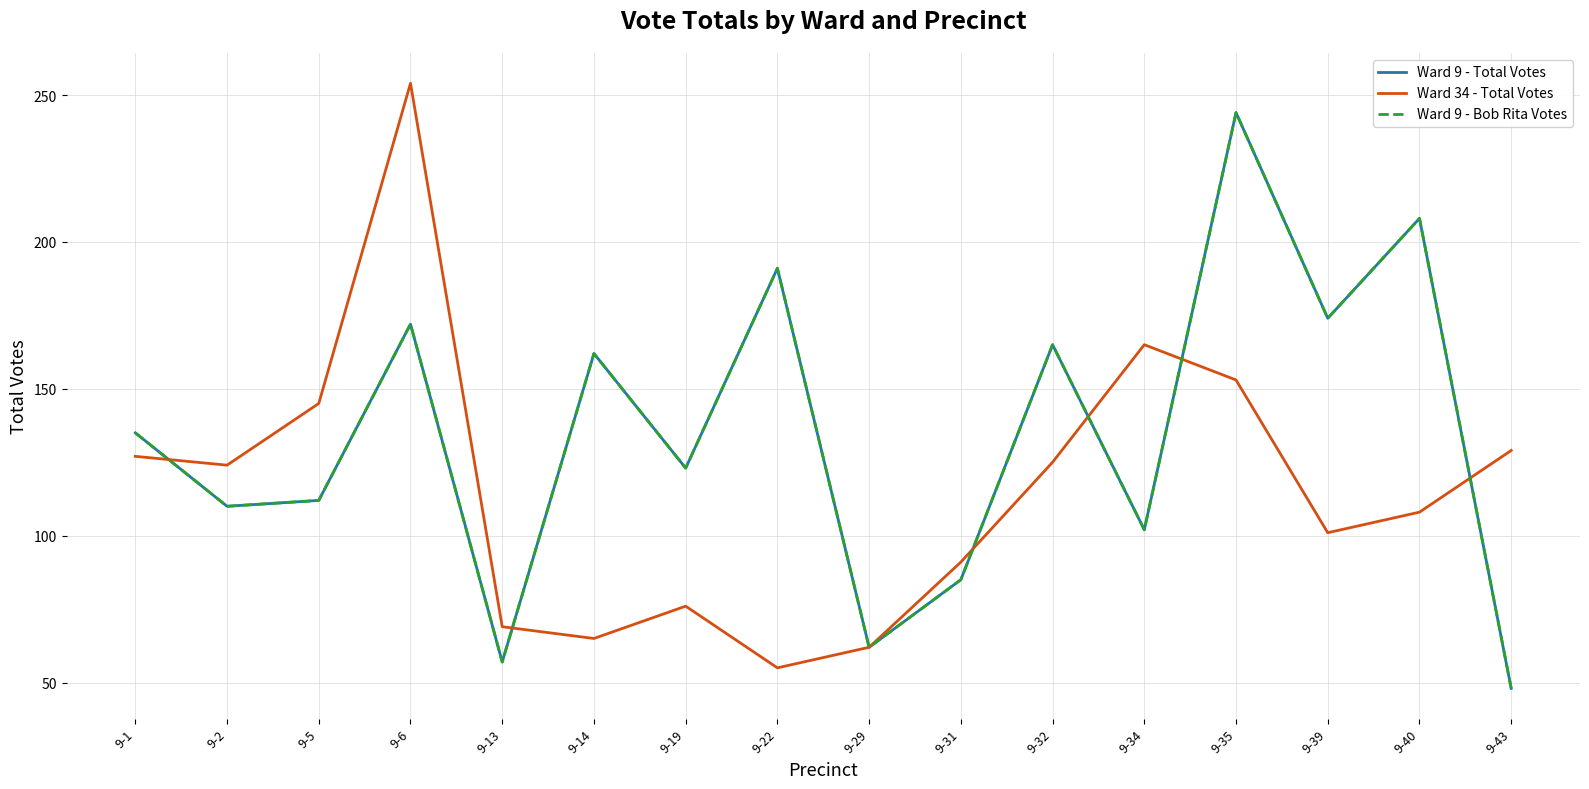

Is this an area chart (filled region under the line)?

No